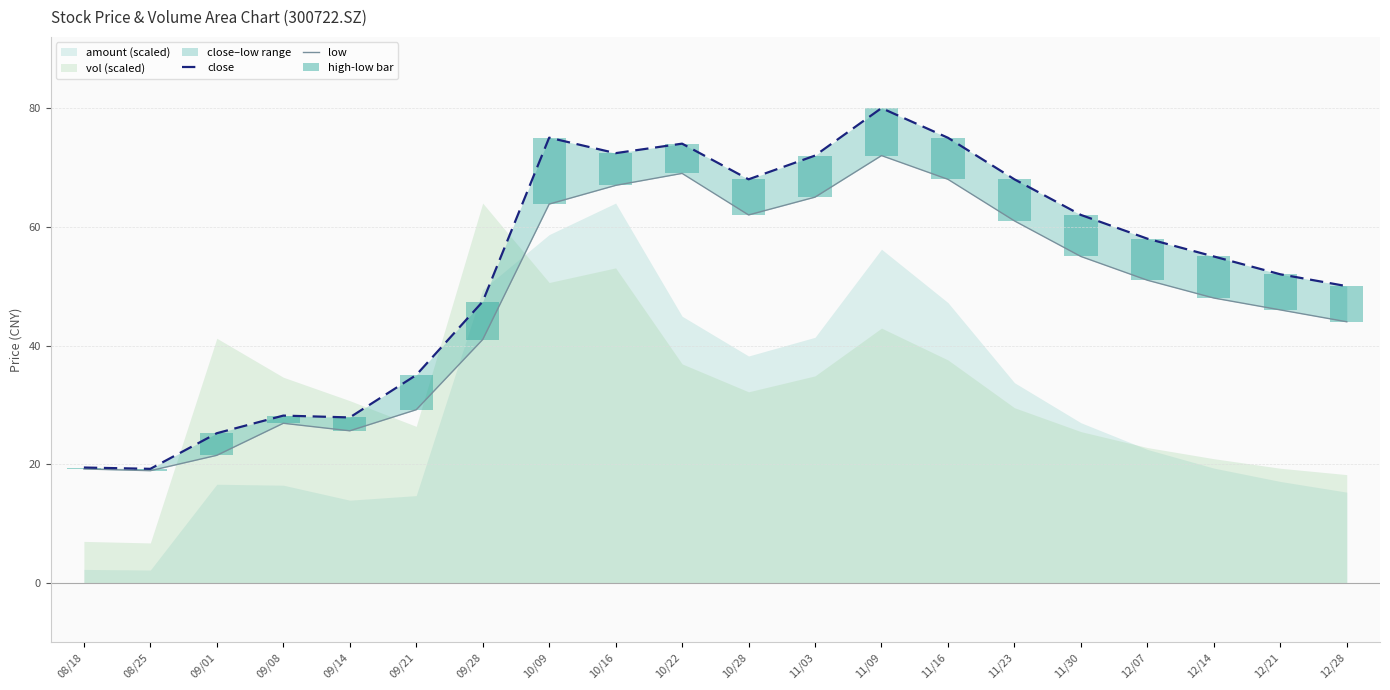

What is the total value across all series at 12/07?

116.0